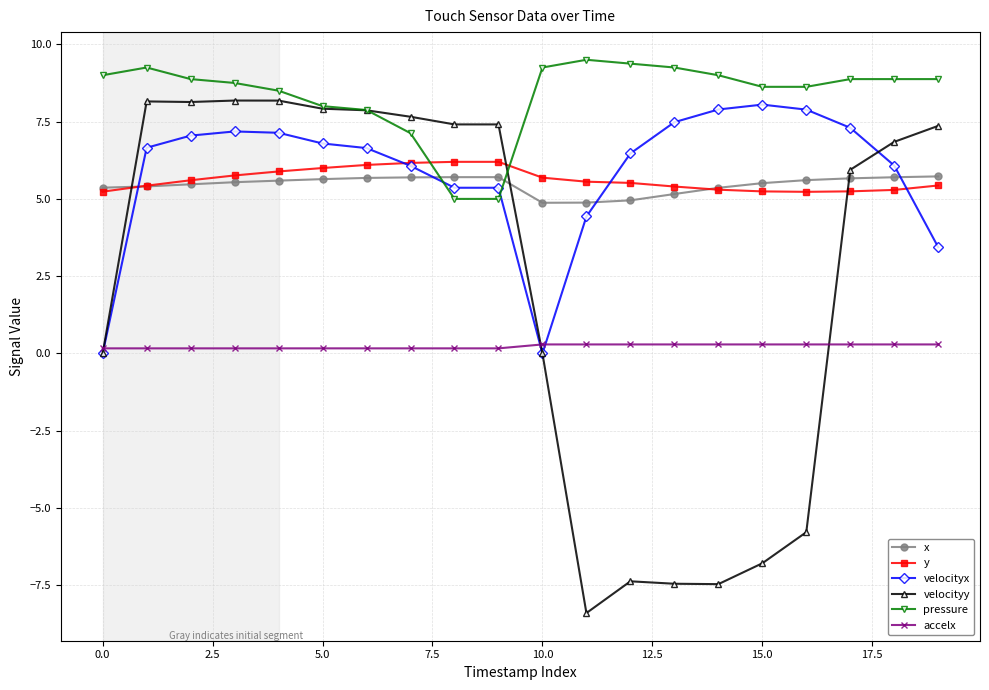

What is the value of the x point at the 14th from the left?

5.2